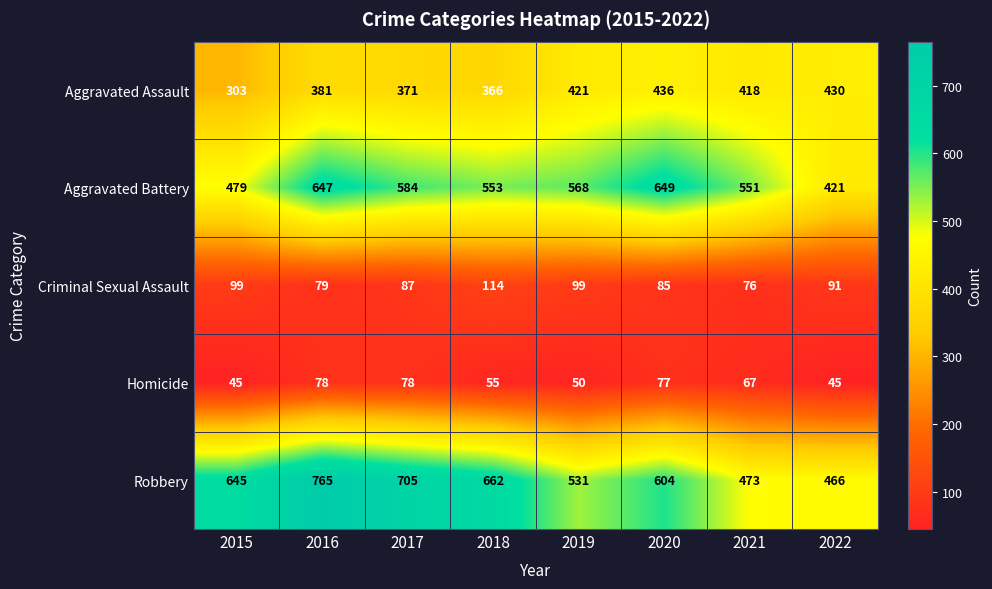

What is the total value across all series at 2019?

1669